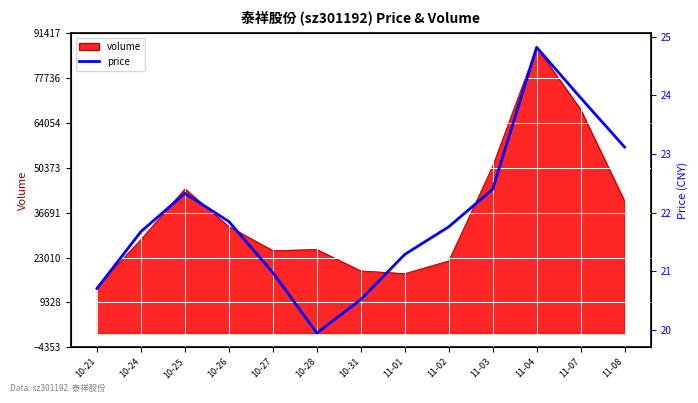

Reading left to right, extract all data points from this chart.

20.7	21.7	22.3	21.9	21.0	19.9	20.5	21.3	21.8	22.4	24.8	24.0	23.1